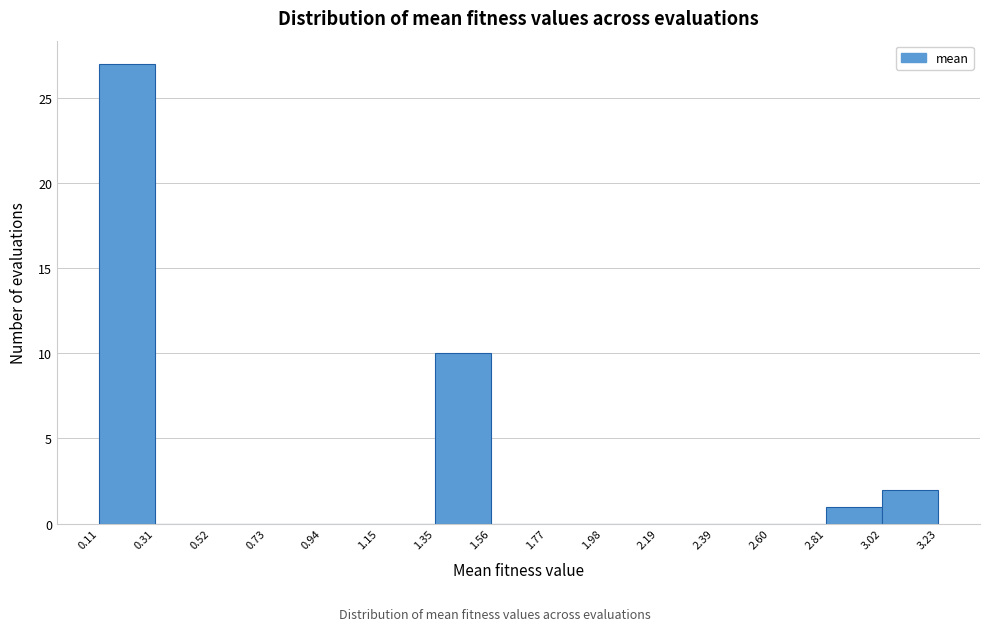

Reading left to right, list every bar in this chart as the range it spans on the x-axis followed by its height. The values are not printed on the chart, so give them approximately, as read against the axis.

0.11 to 0.31: 27
0.31 to 0.52: 0
0.52 to 0.73: 0
0.73 to 0.94: 0
0.94 to 1.15: 0
1.15 to 1.35: 0
1.35 to 1.56: 10
1.56 to 1.77: 0
1.77 to 1.98: 0
1.98 to 2.19: 0
2.19 to 2.39: 0
2.39 to 2.60: 0
2.60 to 2.81: 0
2.81 to 3.02: 1
3.02 to 3.23: 2